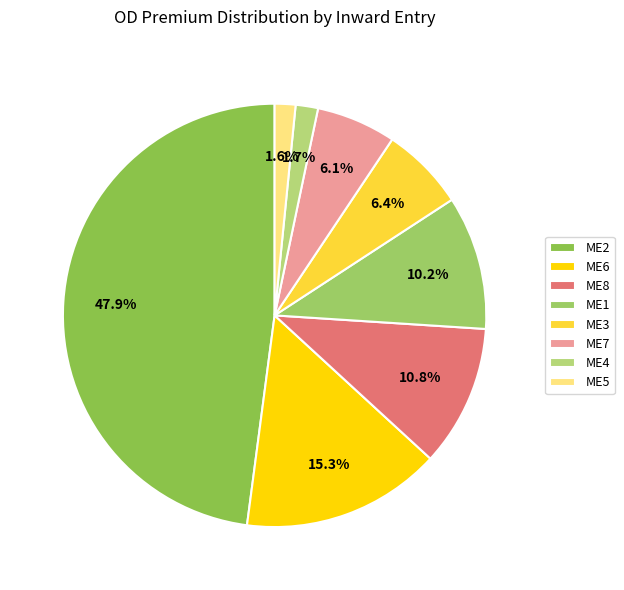

To the nearest percent, what is the average slice percentage?

12%